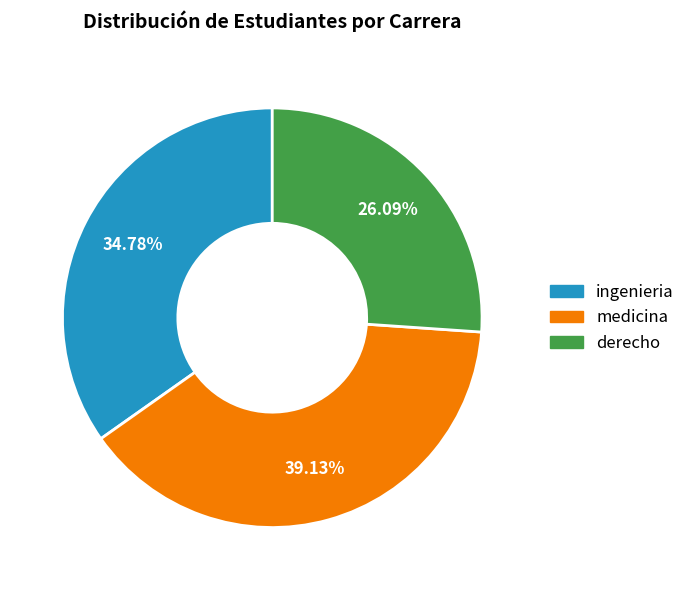

Rank the categories by value from lowest to highest.

derecho, ingenieria, medicina